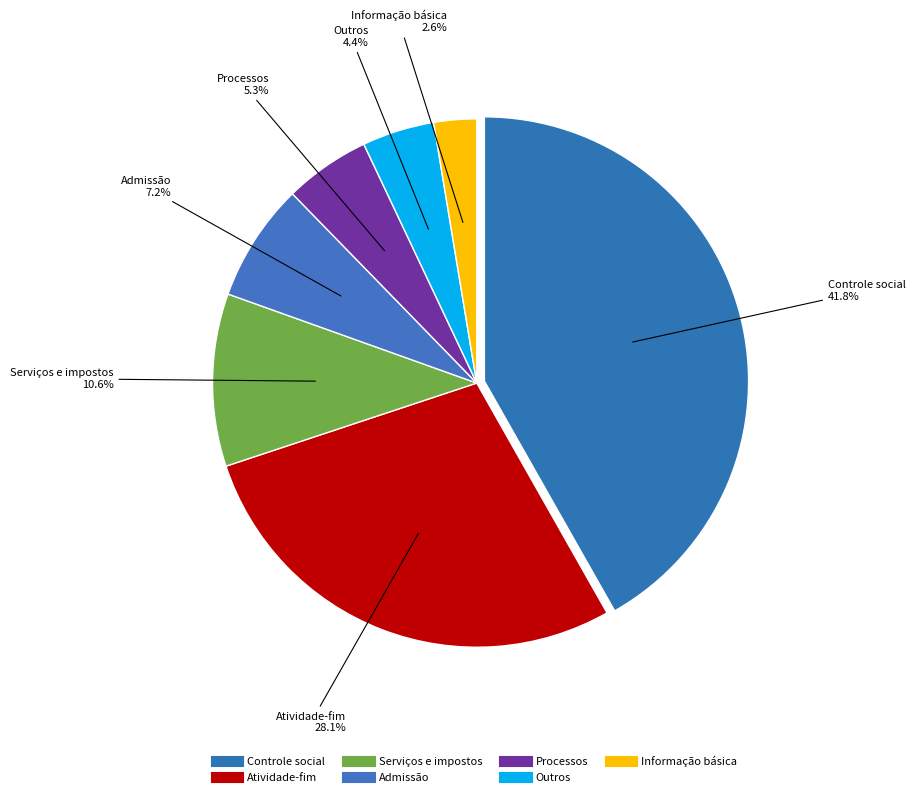

To the nearest percent, what percentage of the pie is Outros?

4%